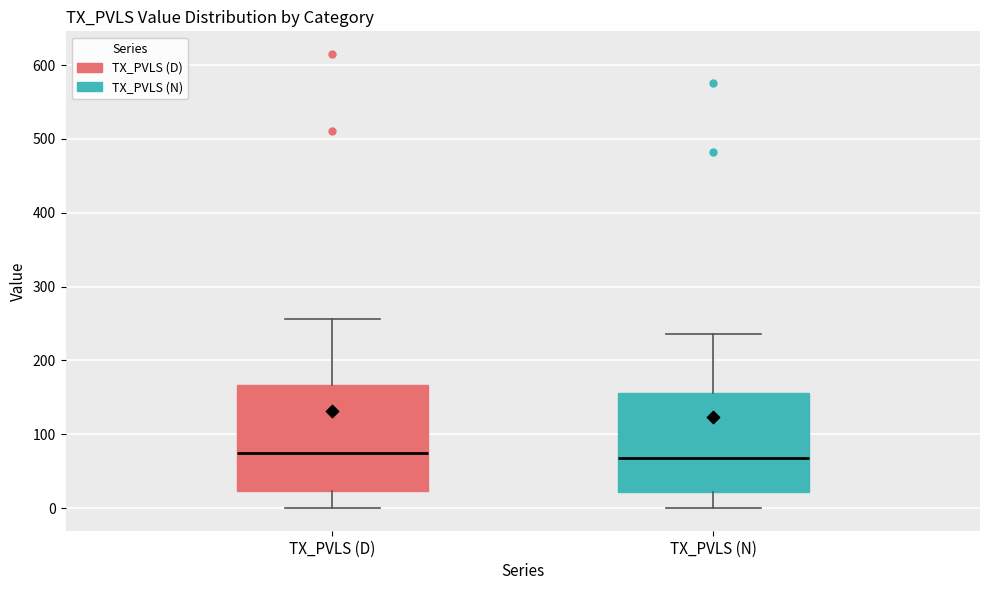

Reading left to right, read every box against the y-axis: the position of its median line, the range the box covers, and the ends of its whiskers. The values are not printed on the chart, so give them approximately, as read against the axis.

TX_PVLS (D): median 80, box 20 to 170, whiskers 0 to 260
TX_PVLS (N): median 70, box 20 to 160, whiskers 0 to 240